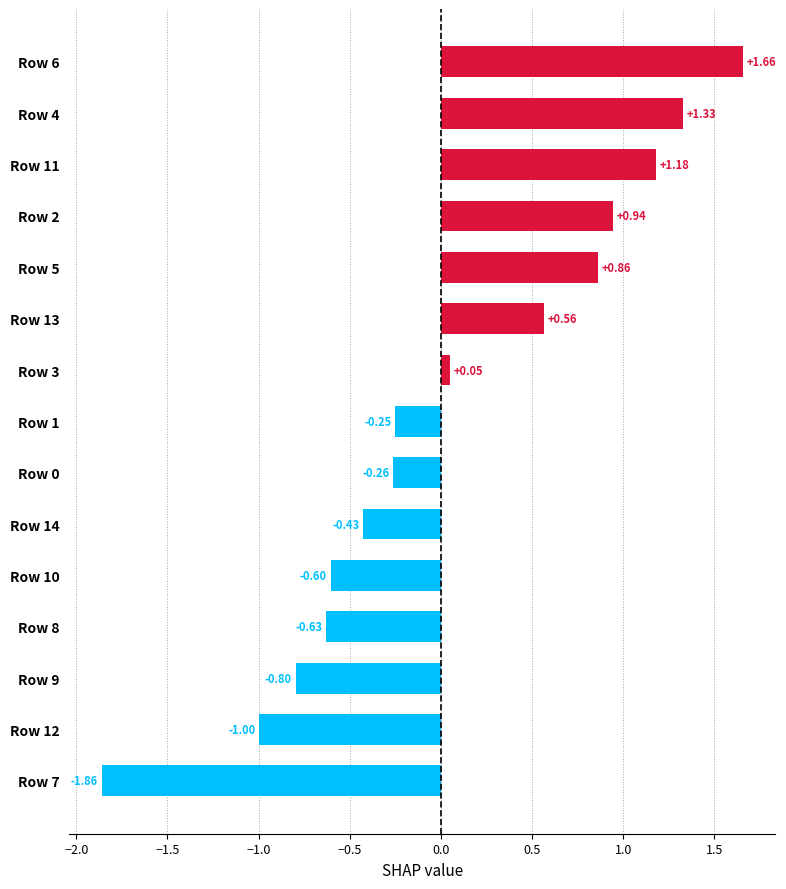

What is the change in value from Row 1 to Row 5?

+1.1